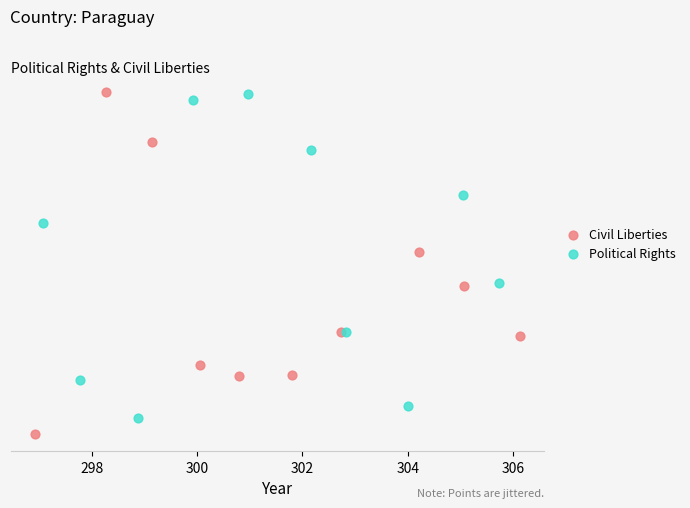

What are all the series names shown in the legend?

Civil Liberties, Political Rights